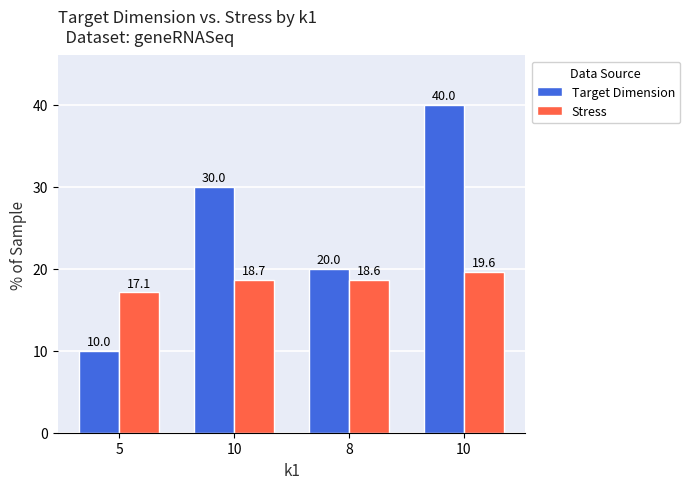

Is it true that Target Dimension equals 20.0 at 8?

True